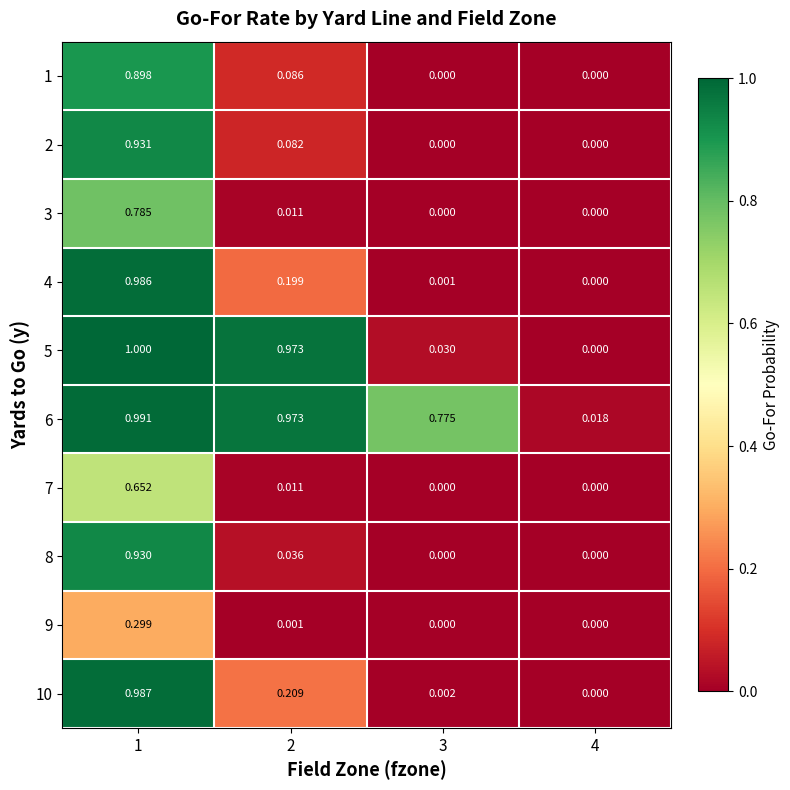

Which series has the largest total across all categories?

6